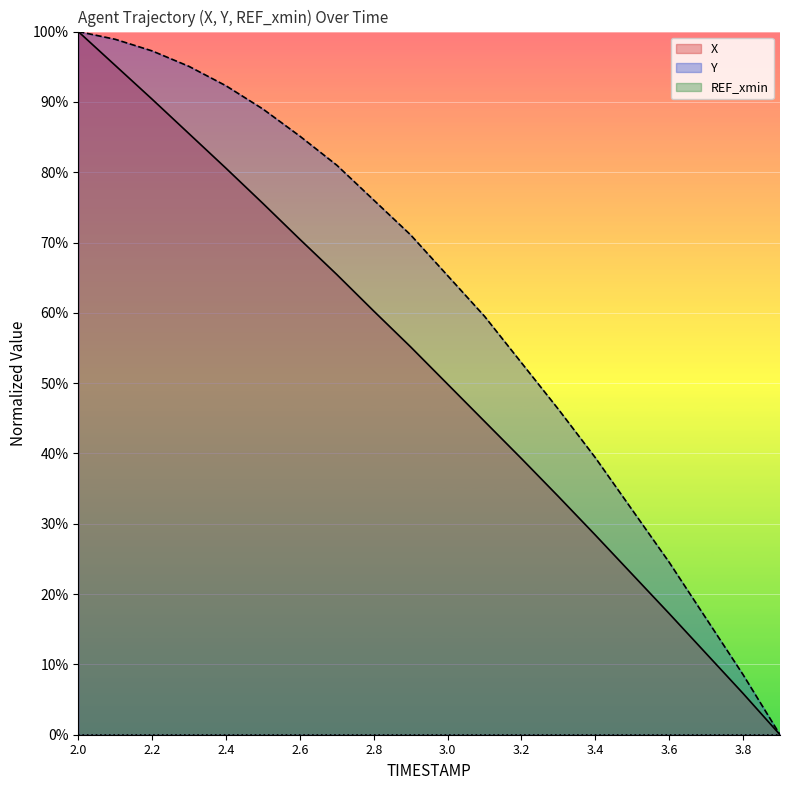

At which category does the chart reach its peak across all series?

2.0